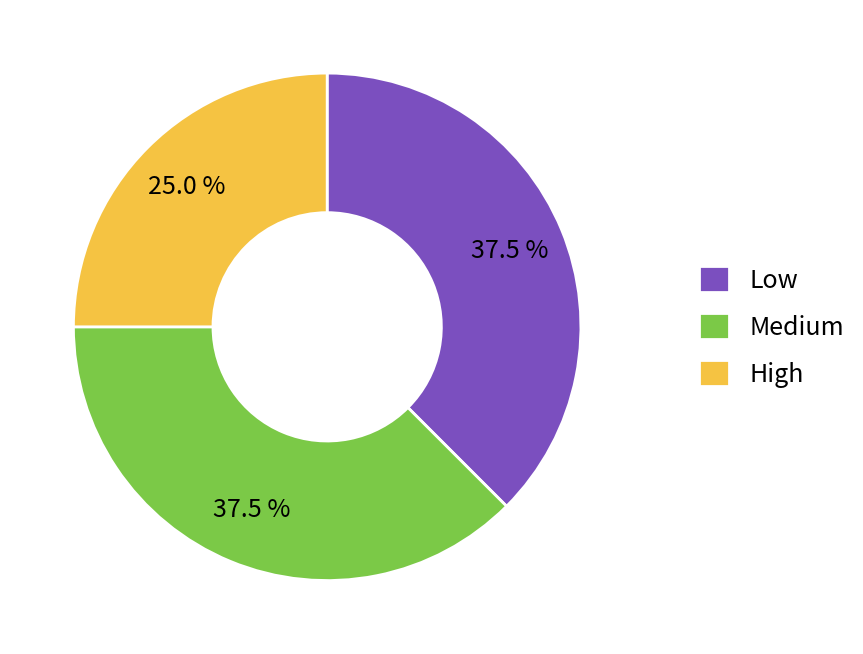

The High slice represents 8% of the pie. True or false?

False